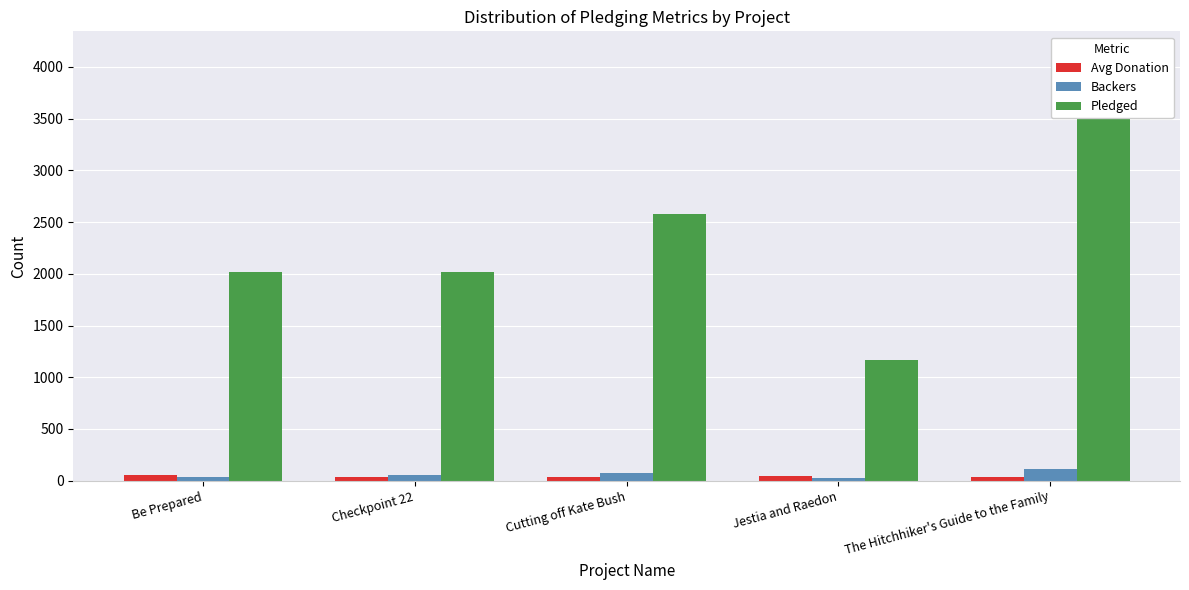

What is the label of the 3rd bar from the right?

Cutting off Kate Bush